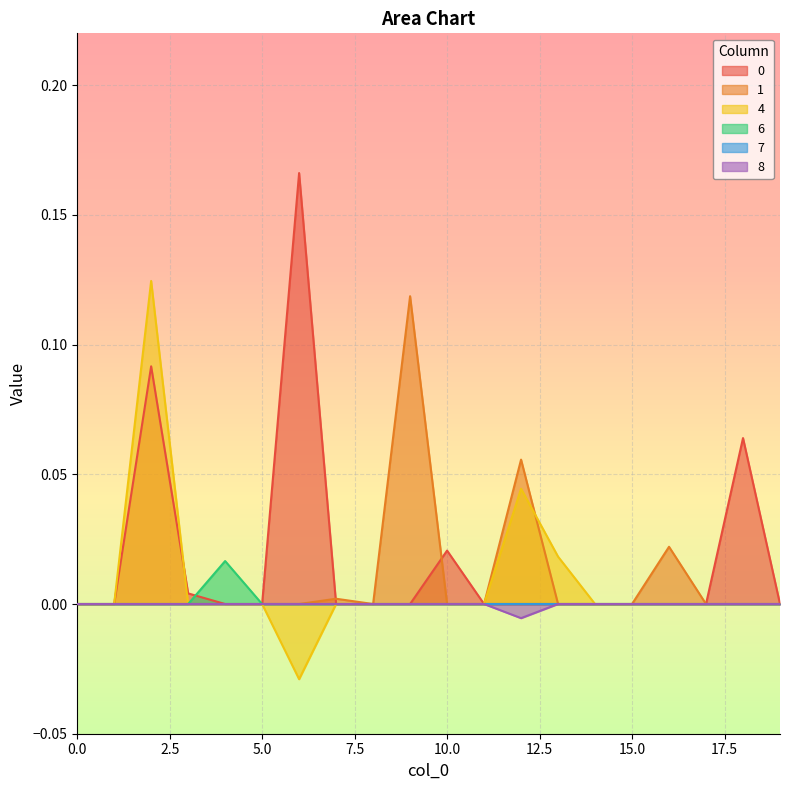

The value of 4 at 14 is 0.0. True or false?

True